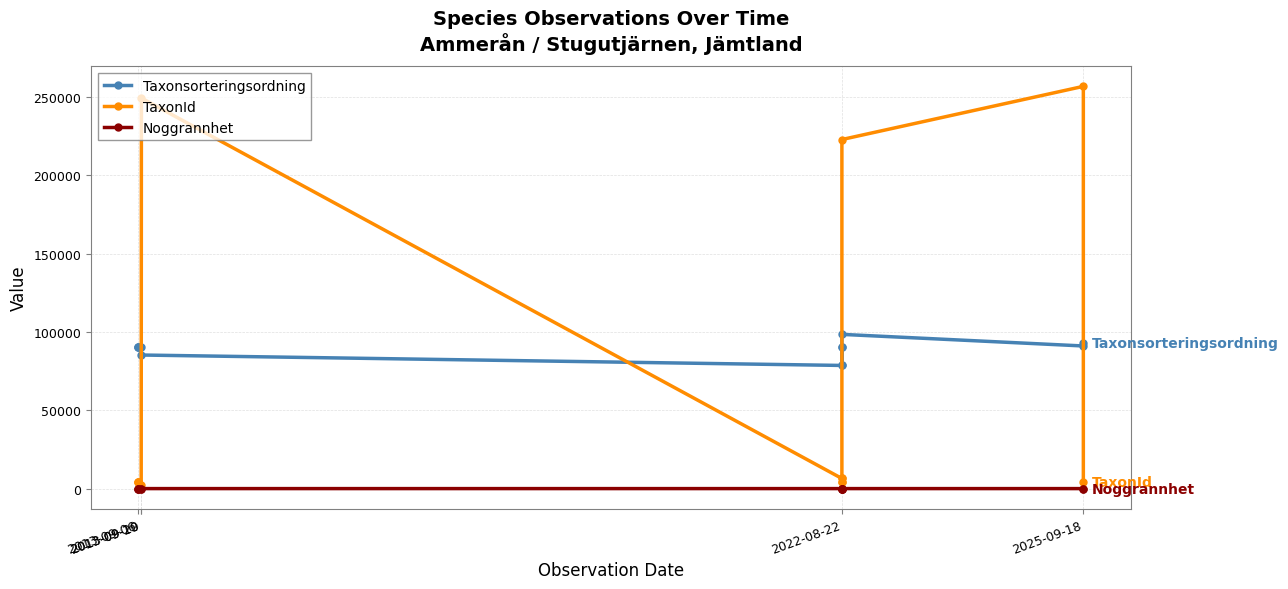

What is the sum of the Taxonsorteringsordning values at 10 and 11?

183841